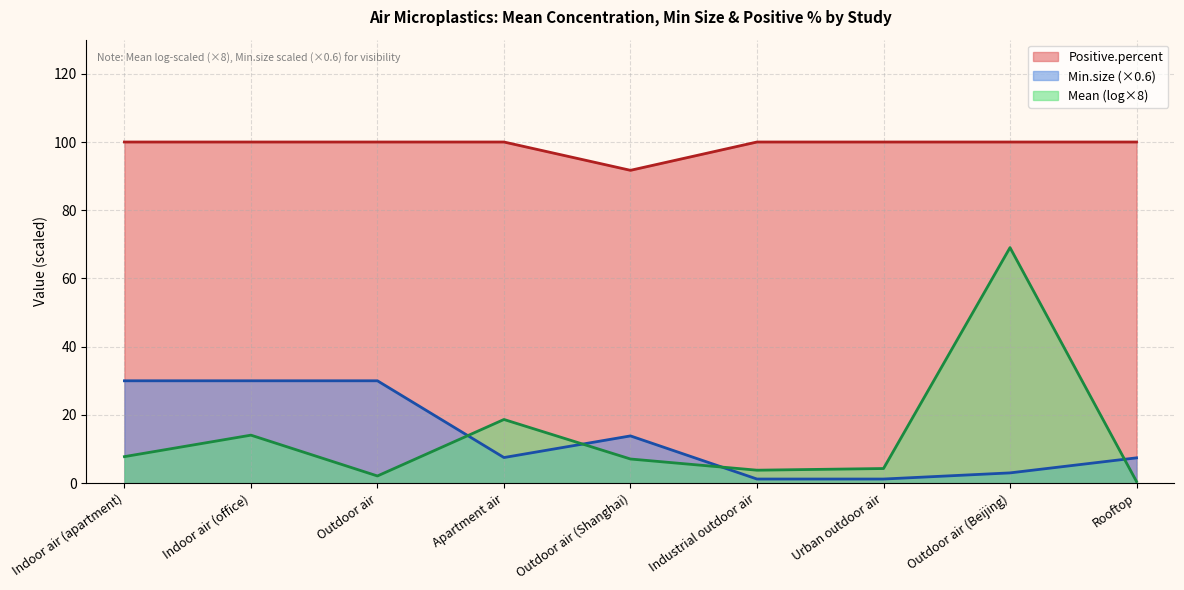

What position from the right is Urban outdoor air?

3